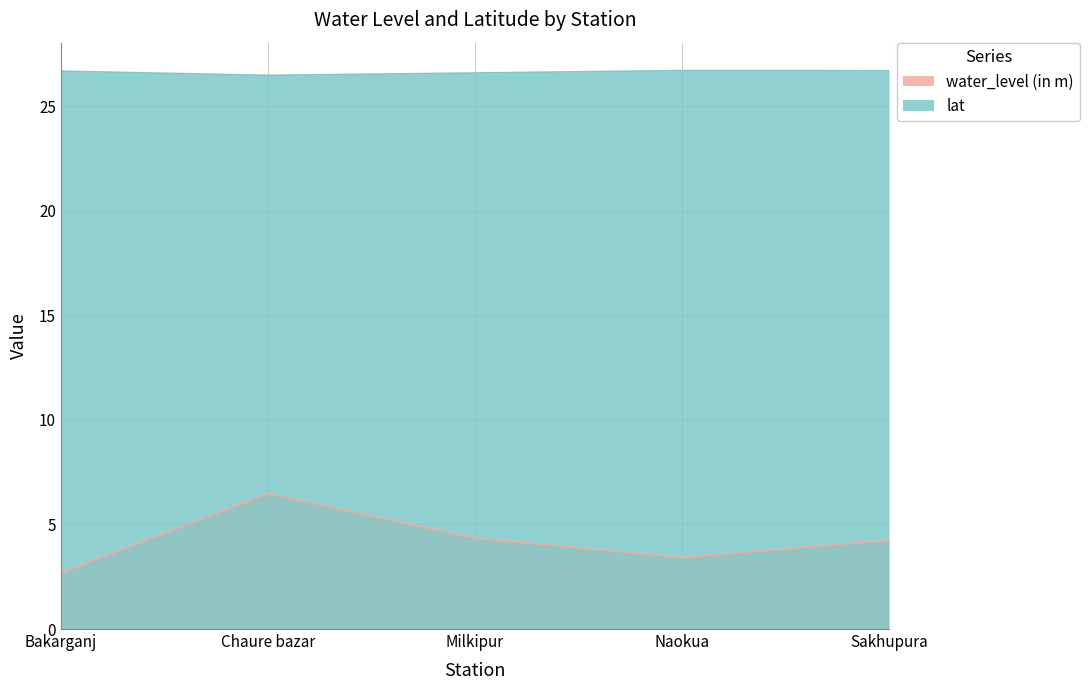

True or false: lat and water_level (in m) cross at least once.

False